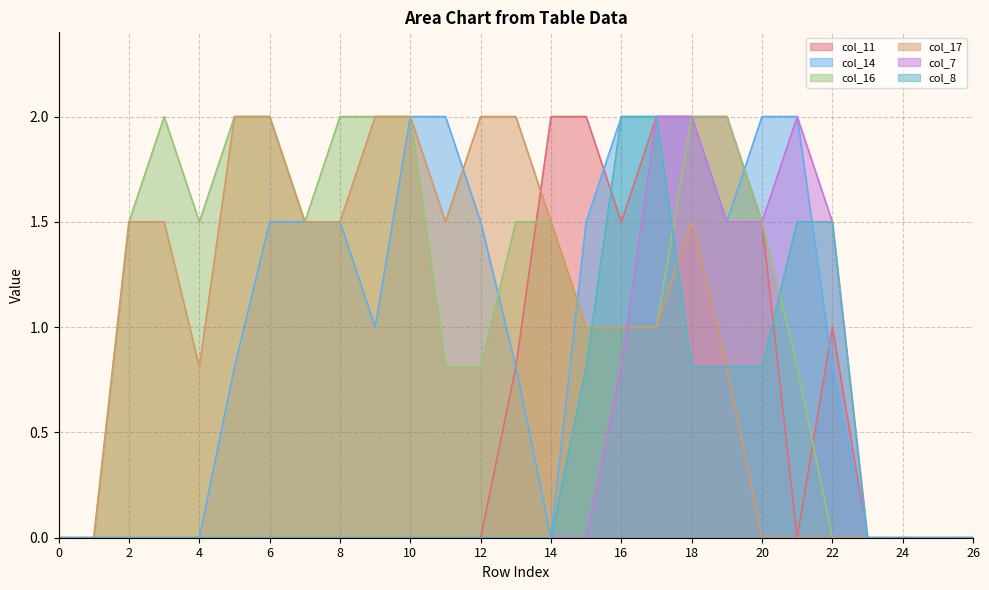

What is the value of the col_14 point at the 10th from the left?

1.0